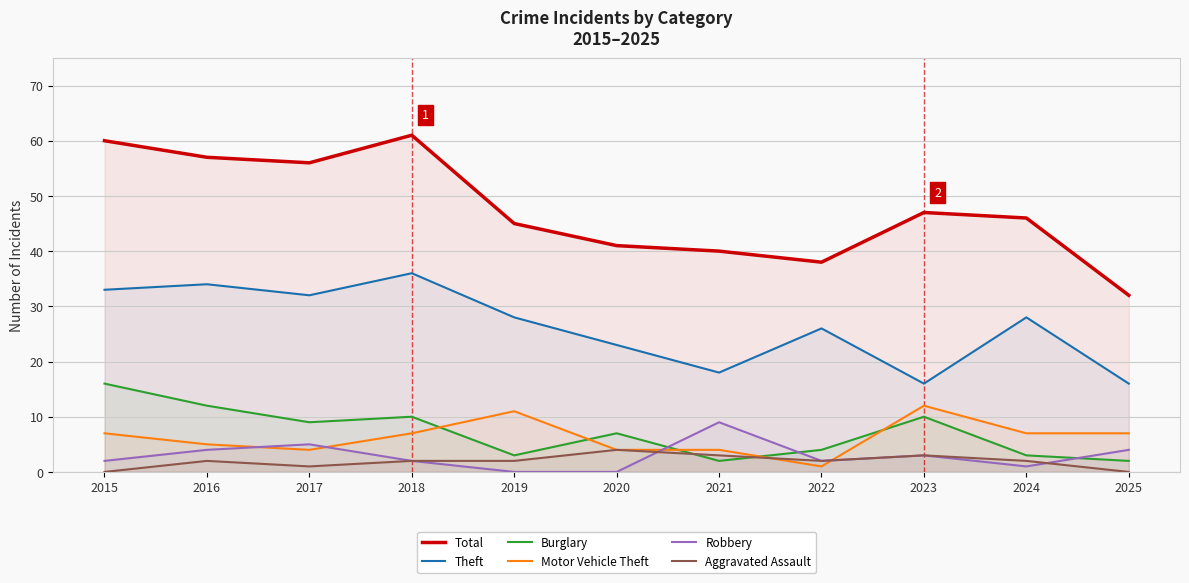

Rank the series at 2022 from highest to lowest value.

Total, Theft, Burglary, Robbery, Aggravated Assault, Motor Vehicle Theft